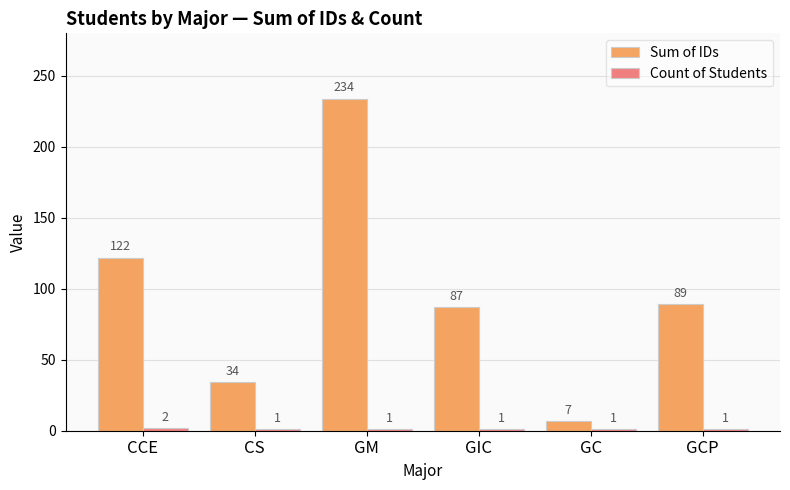

True or false: Sum of IDs has a value of 7 at GC.

True